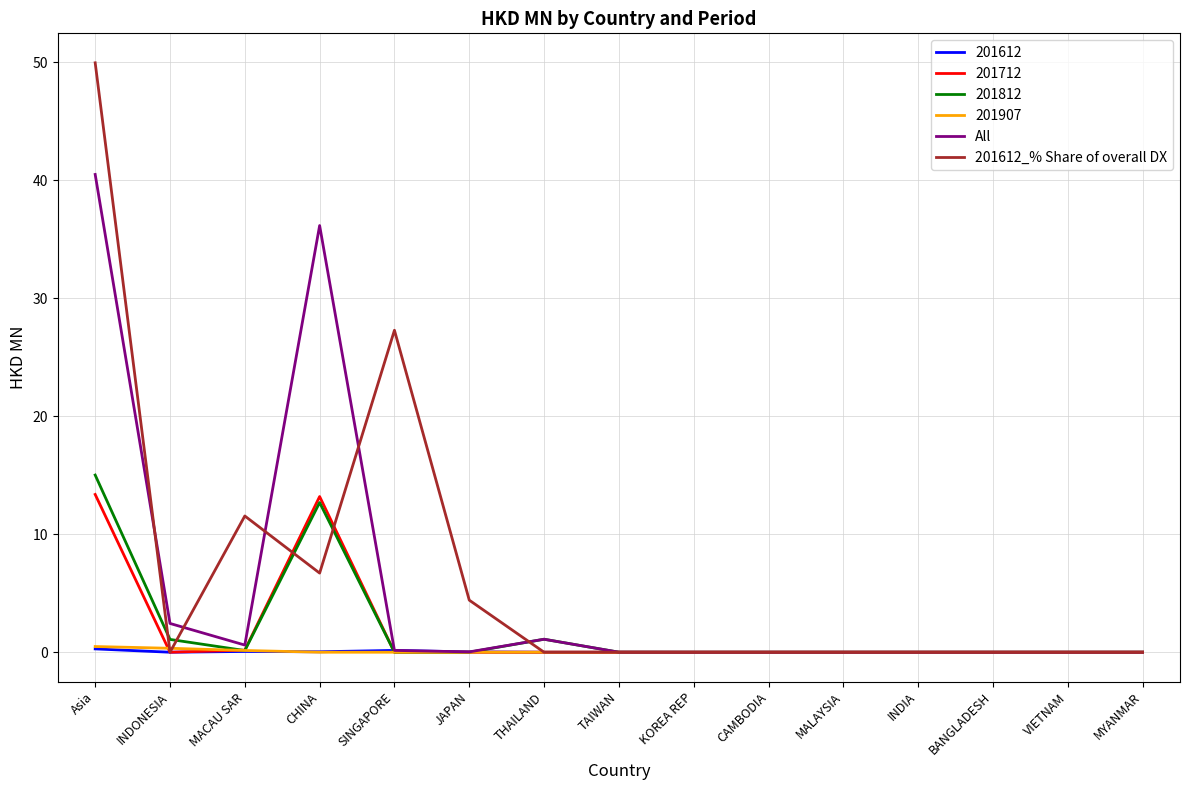

What position from the right is VIETNAM?

2